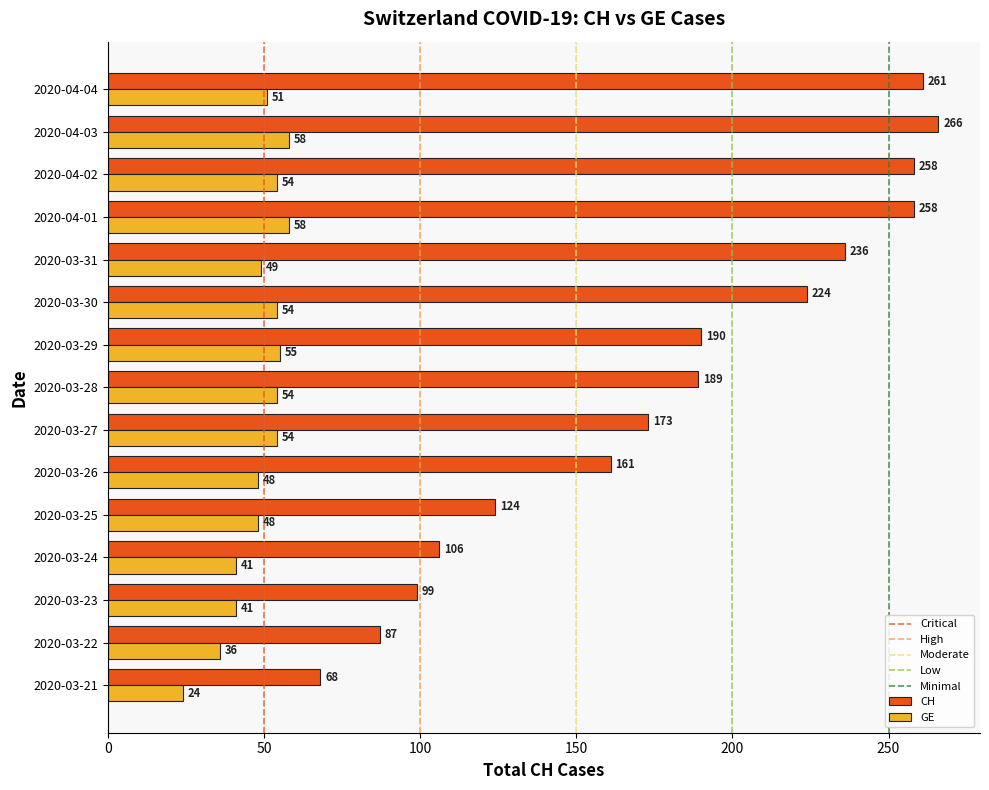

What is the sum of the CH values at 2020-03-23 and 2020-03-26?

260